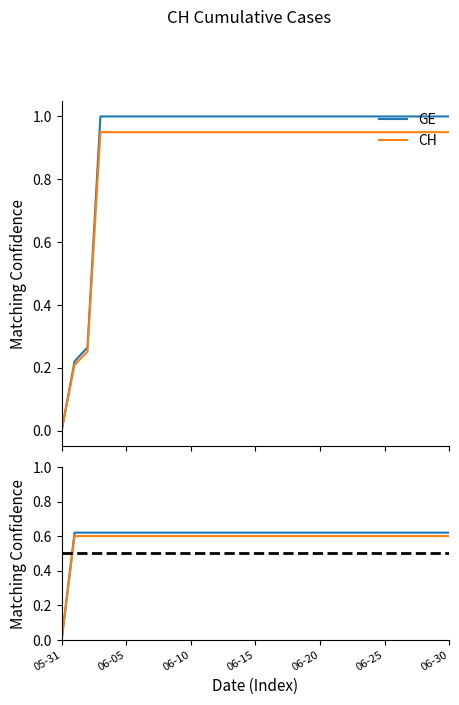

What is the value of the GE point at the 22nd from the left?

0.6